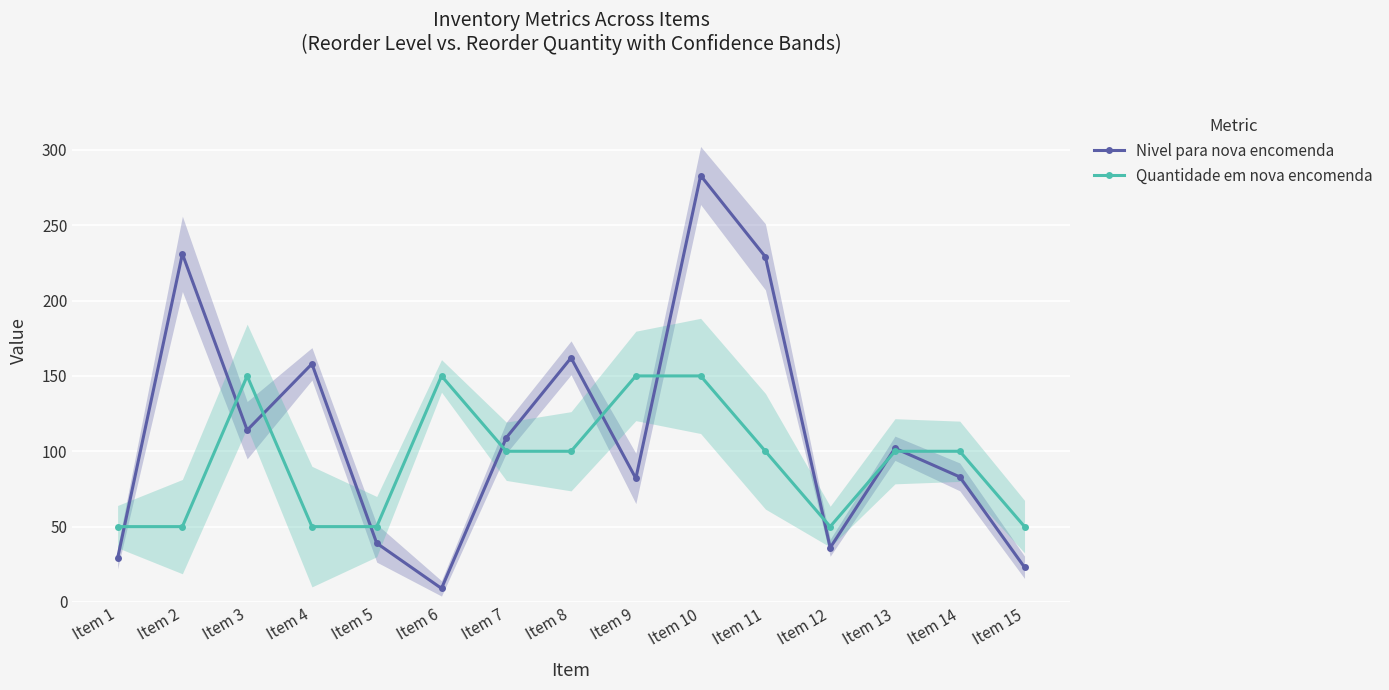

Read the Quantidade em nova encomenda value at Item 9.

150